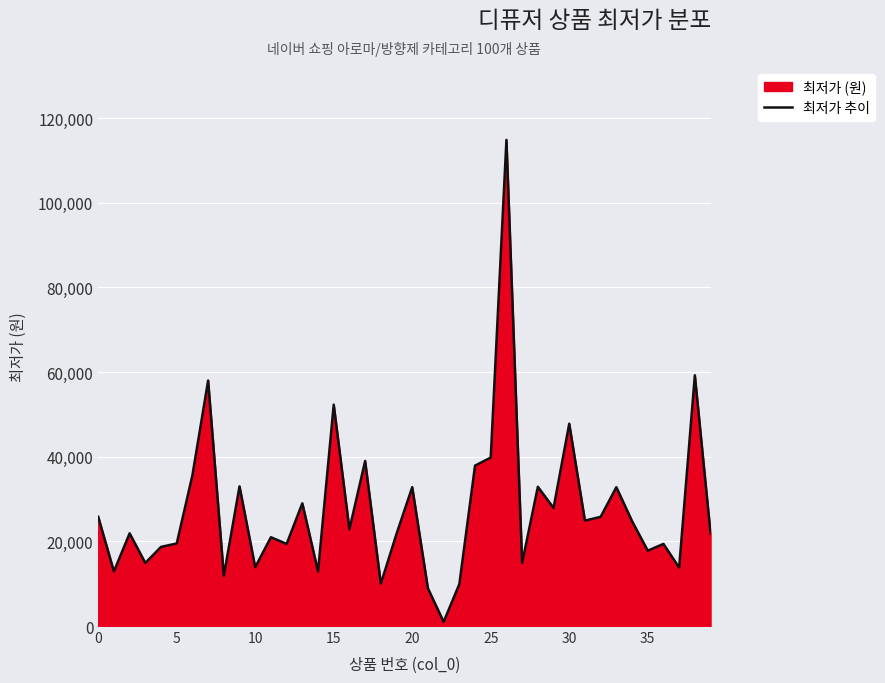

How many interior local peaks (higher than both neighbors) does the data have?

14